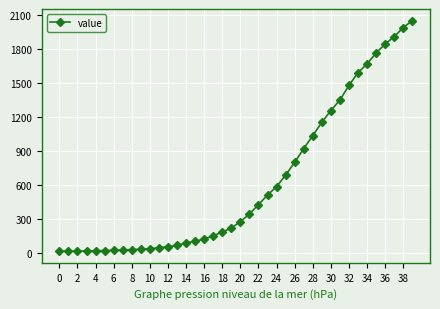

What is the difference between the second highest and minimum values?

1974